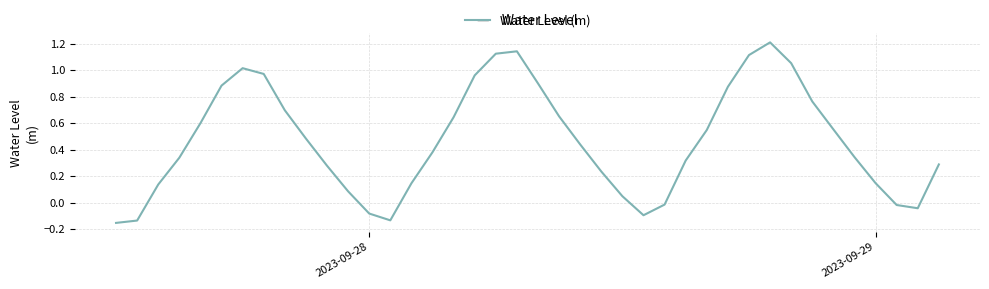

How many values are below zero?

8